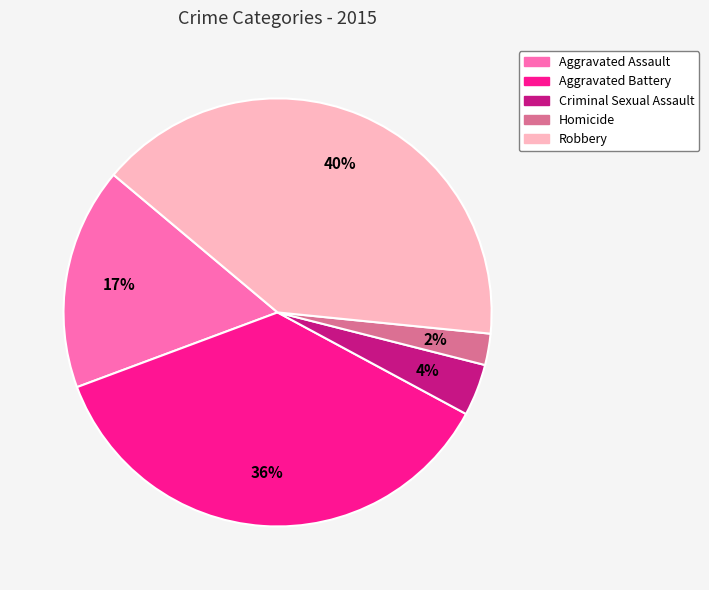

Is it true that Aggravated Assault is 17% of the pie?

True